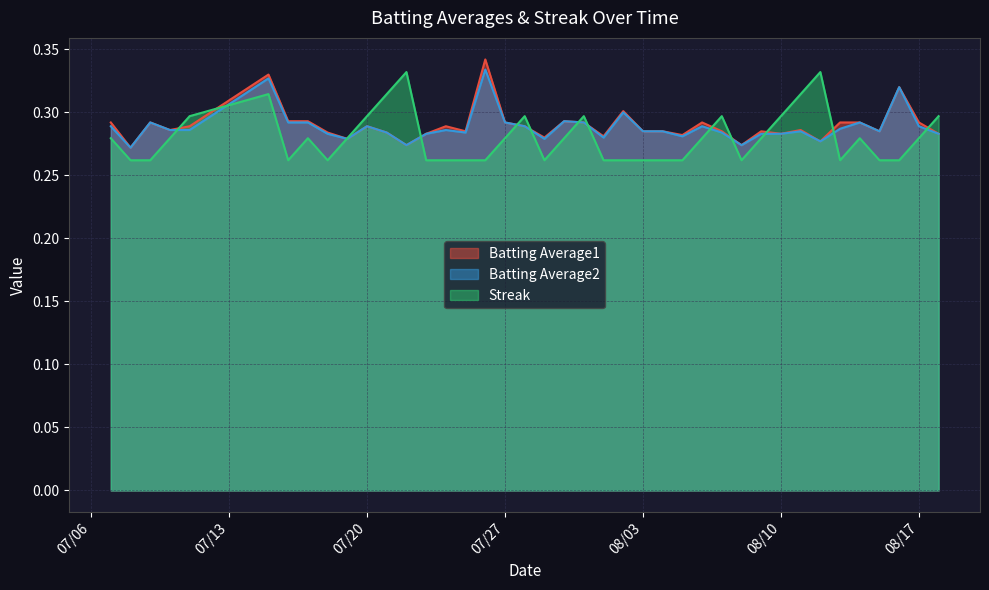

Between 2010-07-17 and 2010-07-26, which series saw the biggest shift?

Batting Average1